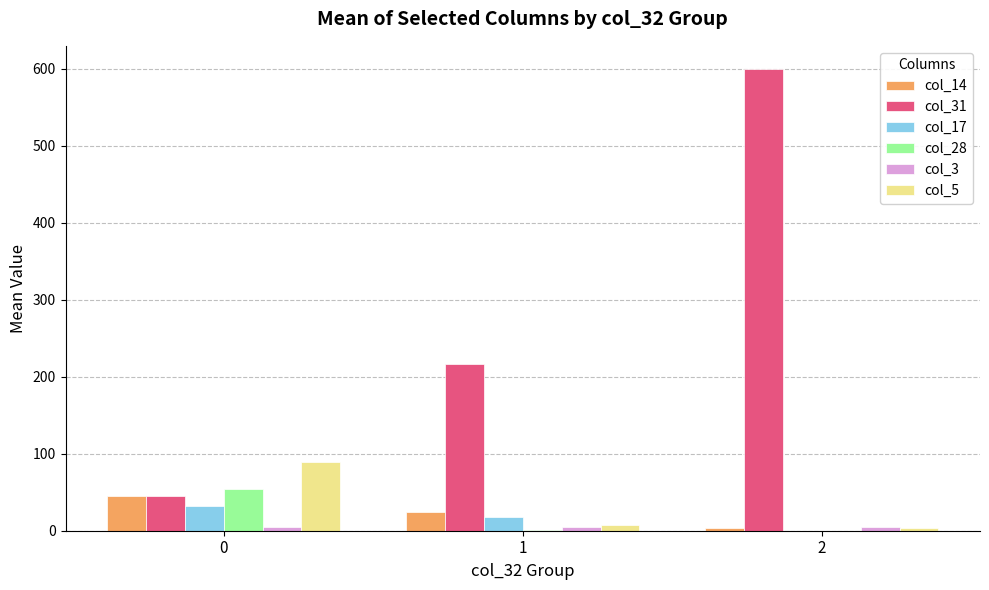

Which label corresponds to the largest value in the chart?

2